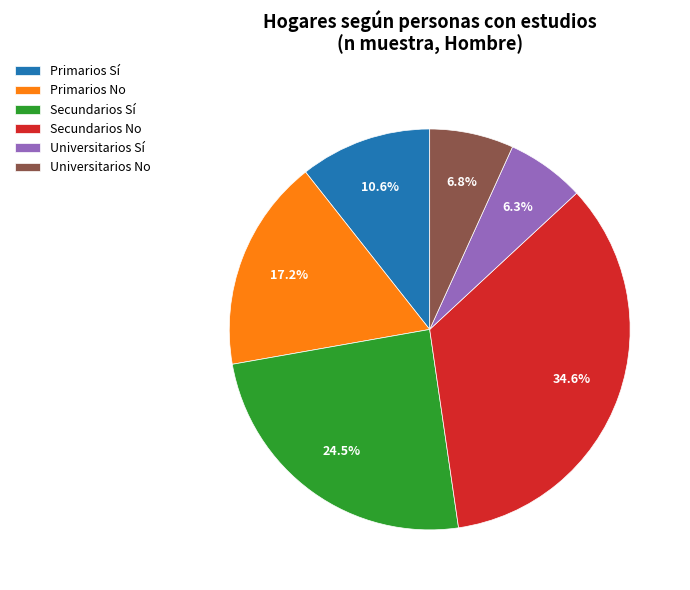

Combined, what portion of the pie is Primarios Sí and Secundarios No?

45.2%